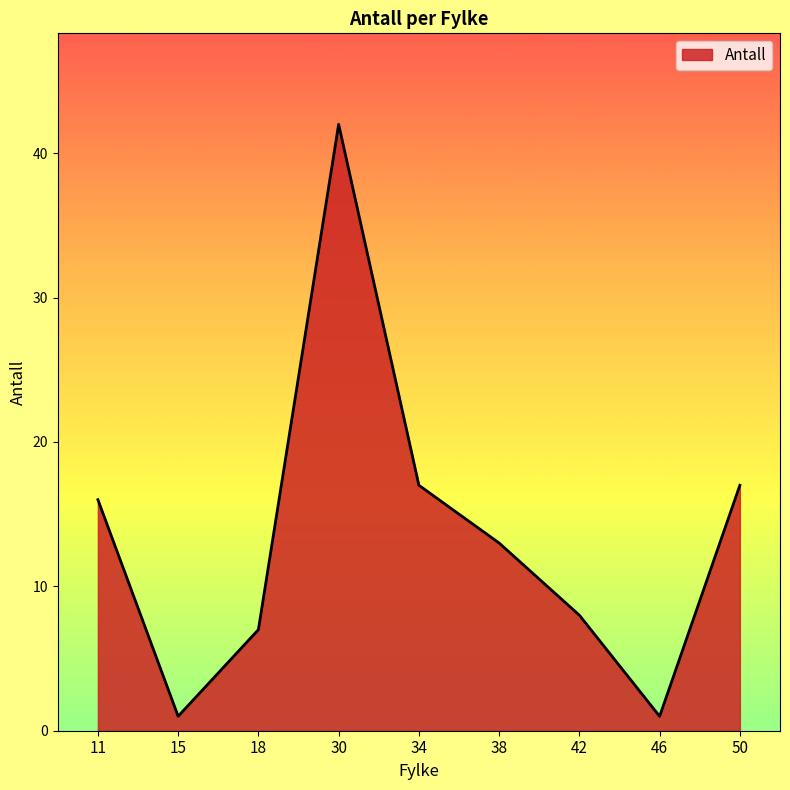

Which label corresponds to the largest value in the chart?

30